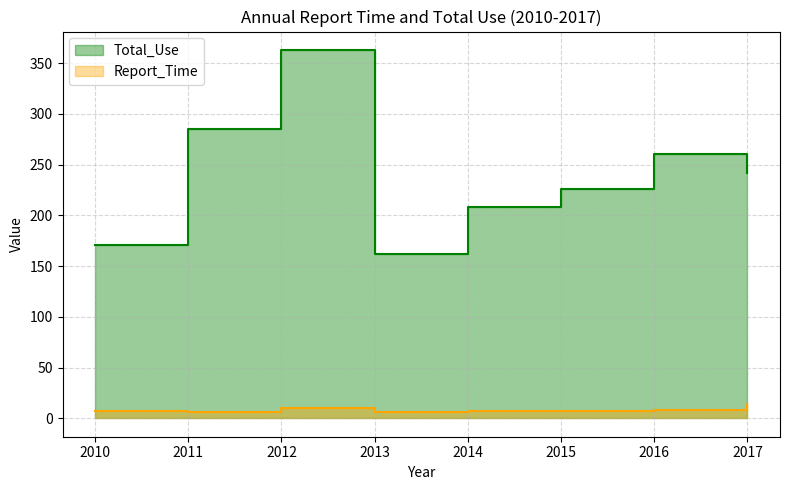

What is the spread (max minus min) of values at 2015?

219